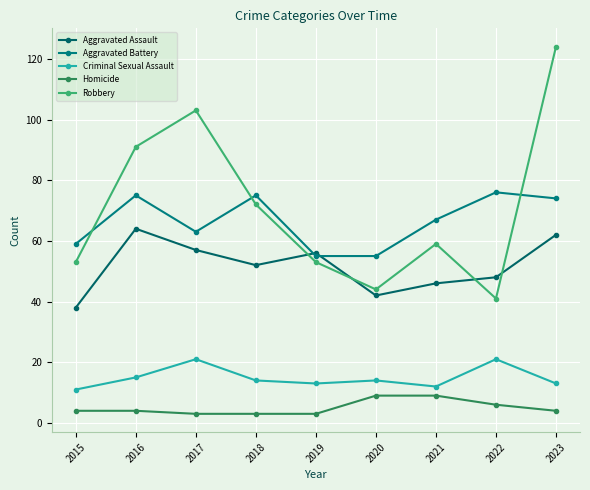

Count the number of data series in this chart.

5